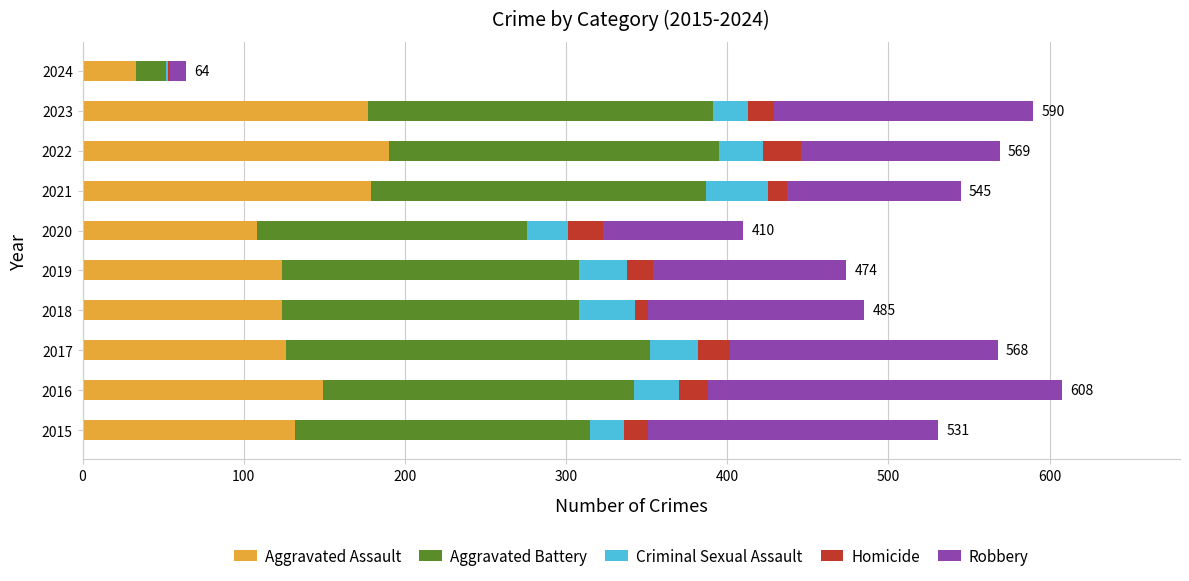

What is the maximum value for Aggravated Assault?

190